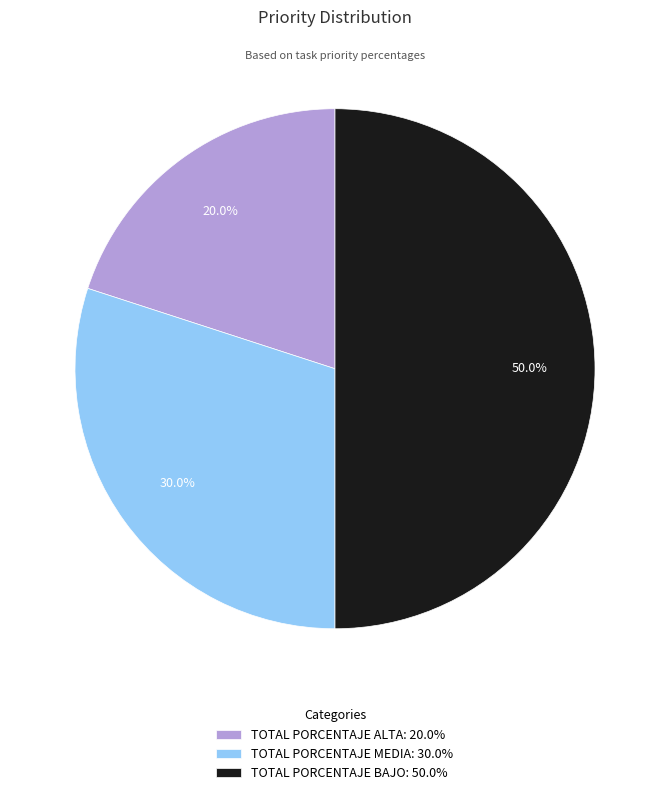

Count the number of slices in the pie.

3